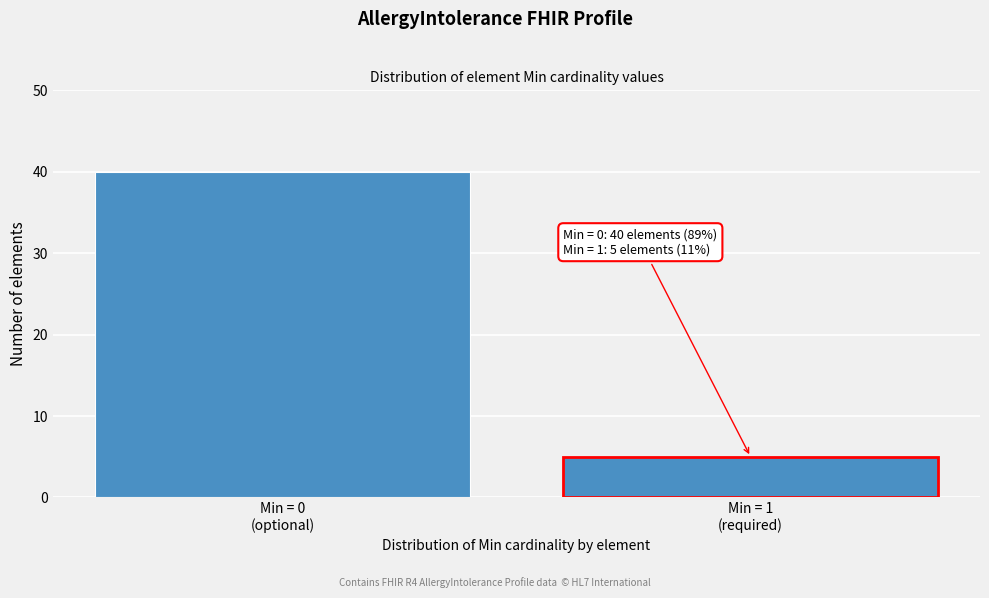

Reading left to right, transcribe all the data shown in this chart.

40	5